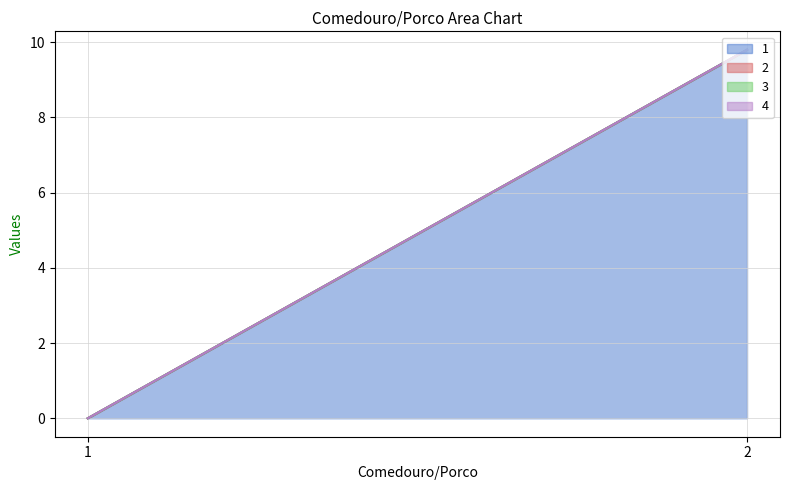

Where is 2 nearest to the value 0?

1